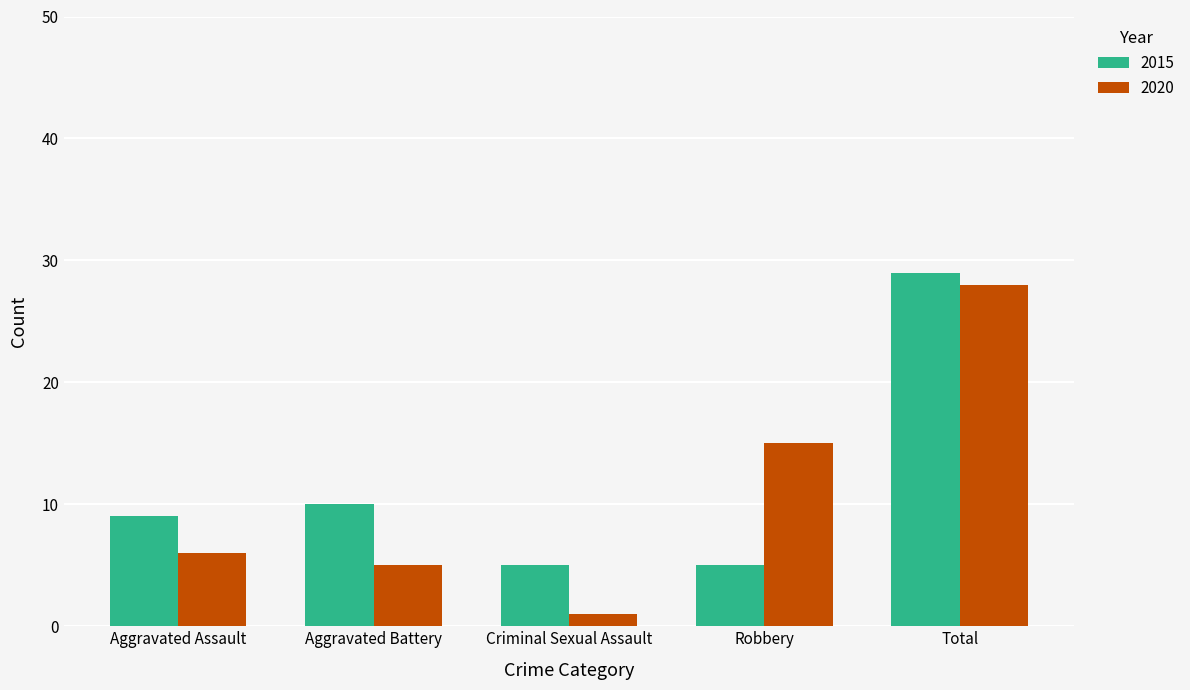

What is the label of the 2nd bar from the left?

Aggravated Battery